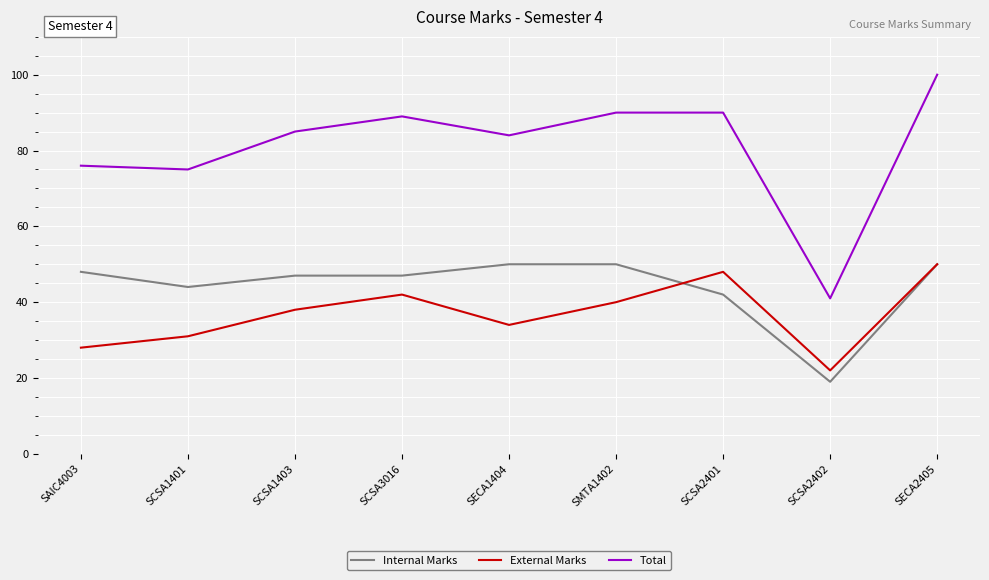

At which category is the sum across all series the highest?

SECA2405